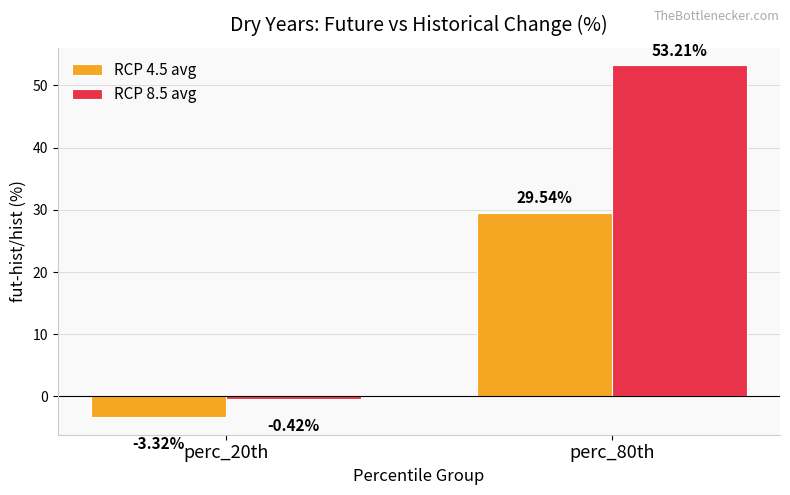

At how many categories does at least one series exceed 2?

1